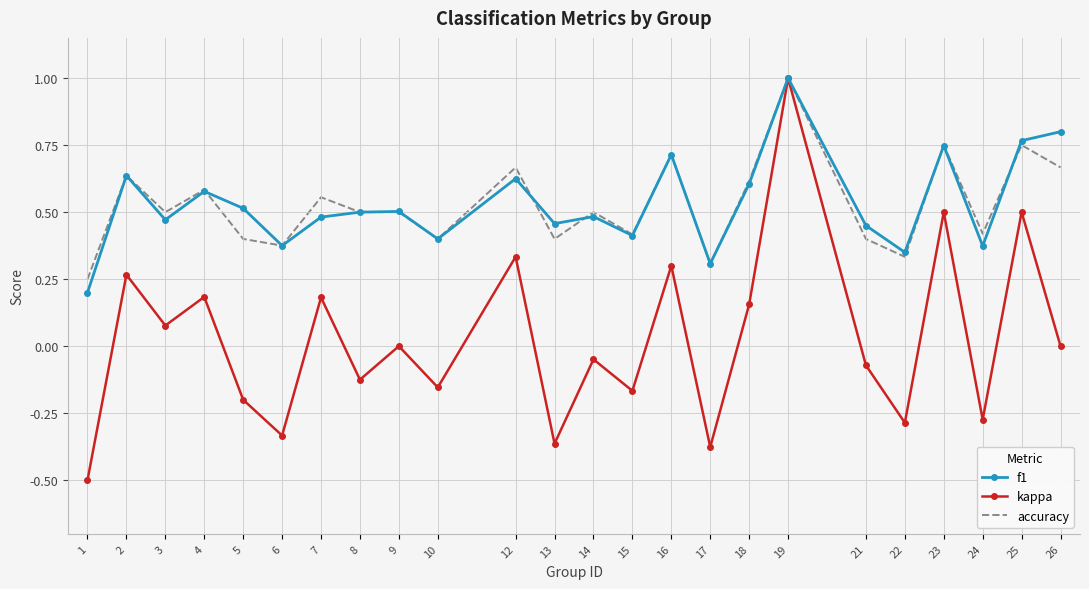

What is the minimum value shown in the chart?

-0.5